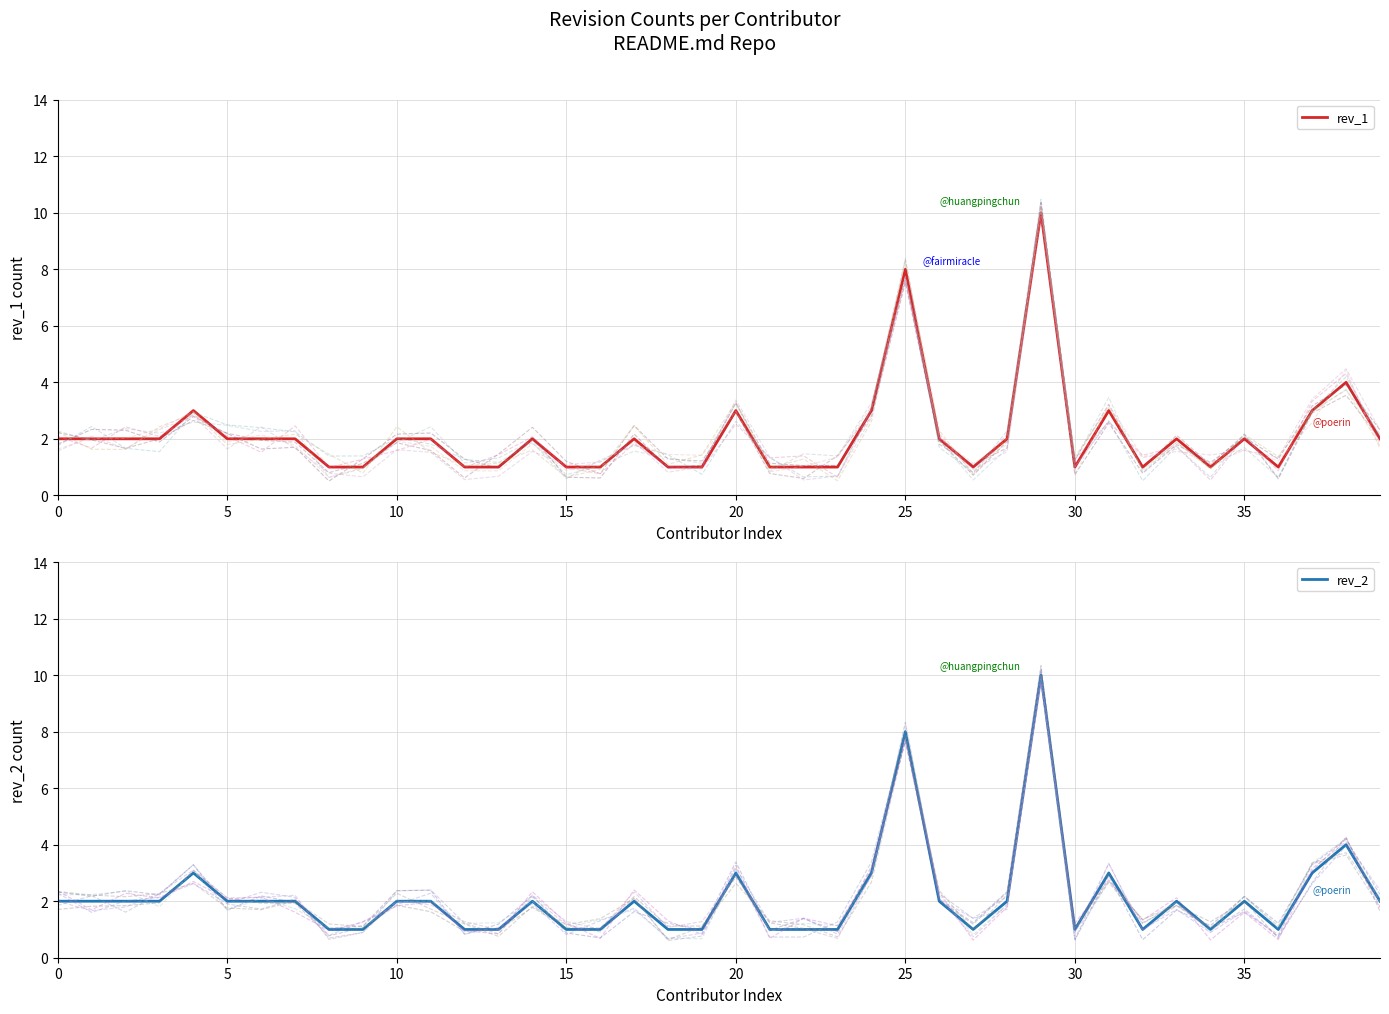

Which has a higher value, 39 or 26?

39